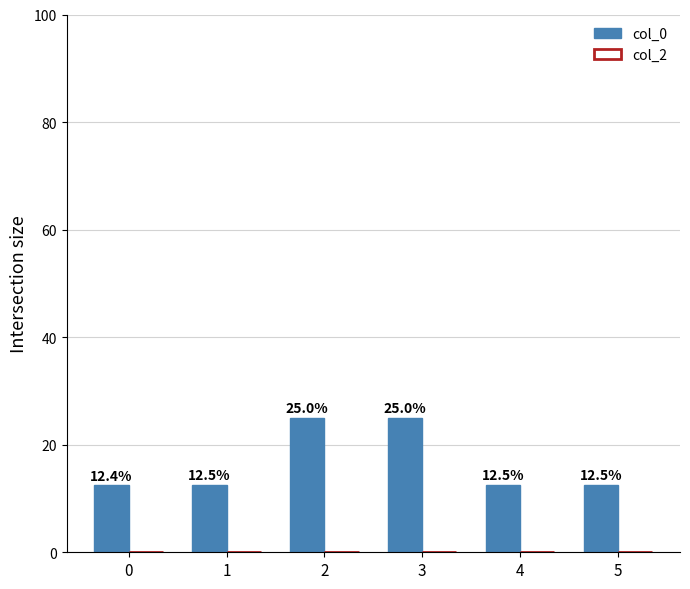

Between 4 and 0, which is larger?

4